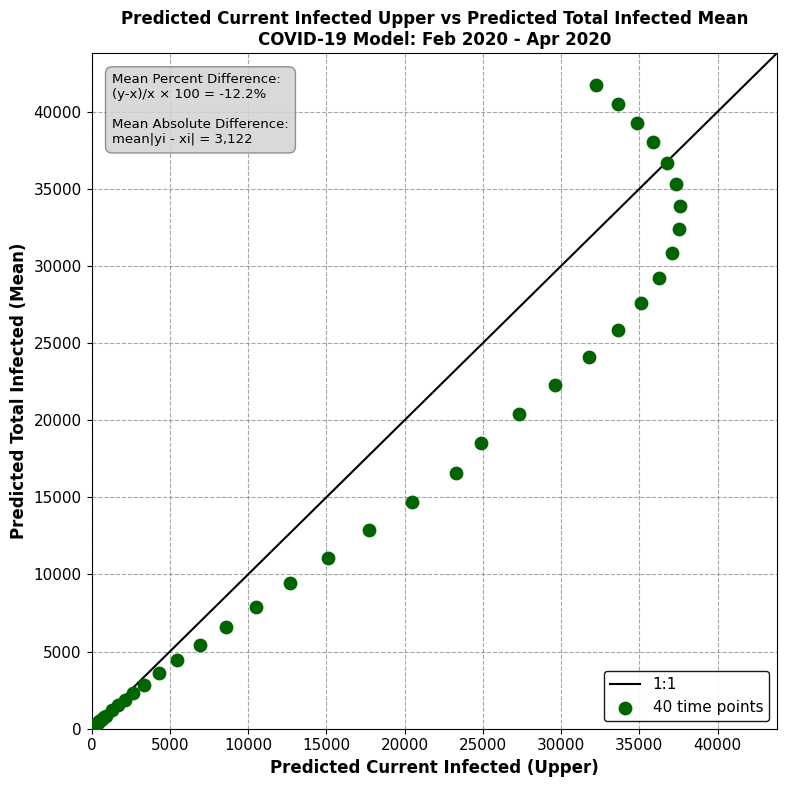

What Y value in the scatter plot is closest to 20900?

20396